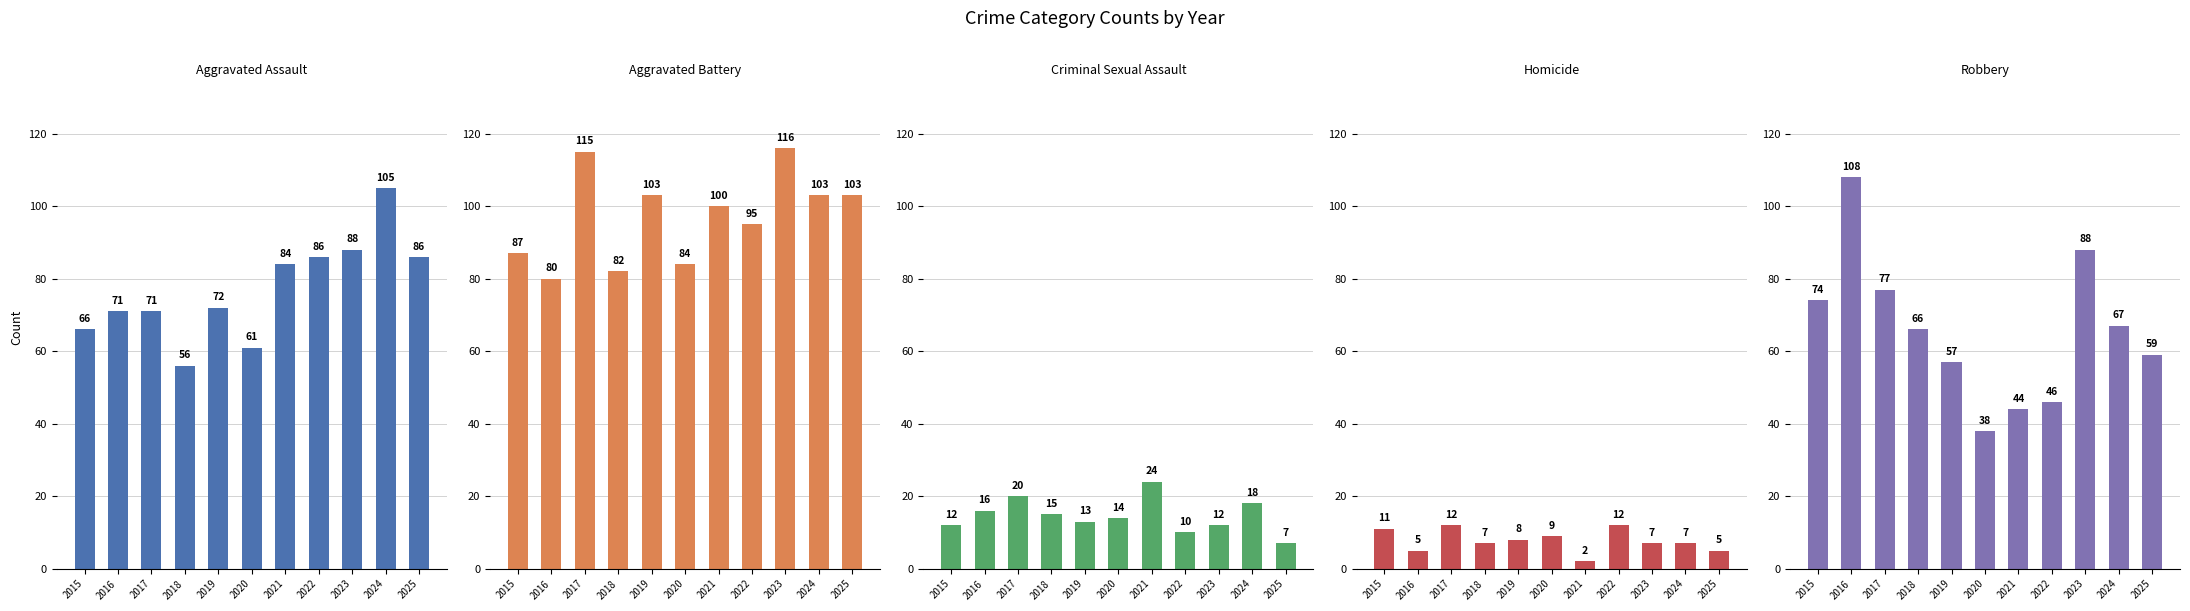

What is the maximum value for Robbery?

108